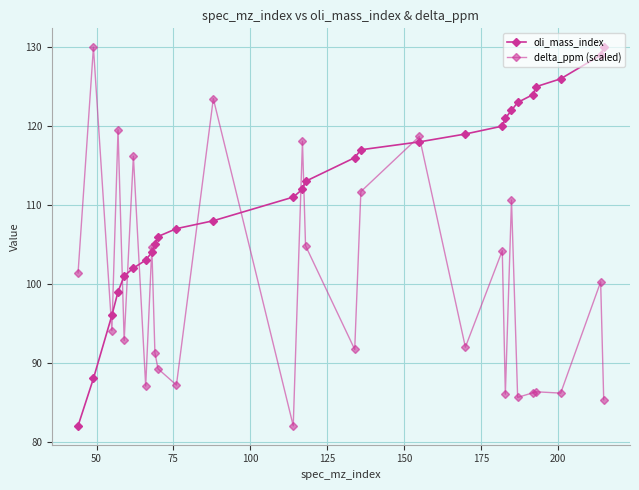

How many lines are shown in the chart?

2